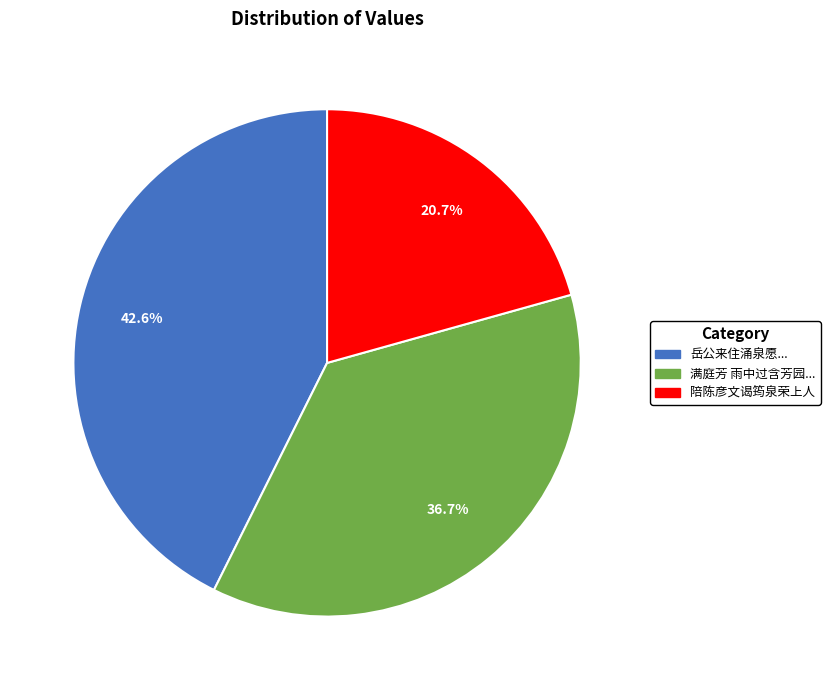

Approximately how many times larger is the value at 岳公来住涌泉愿... compared to 陪陈彦文谒筠泉荣上人?

2.1